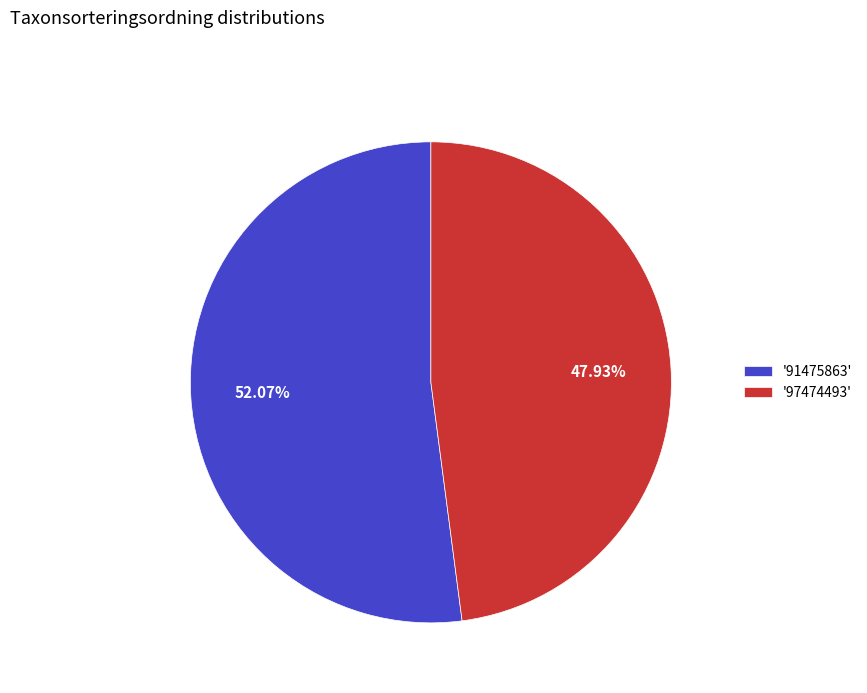

How many slices are in this pie chart?

2